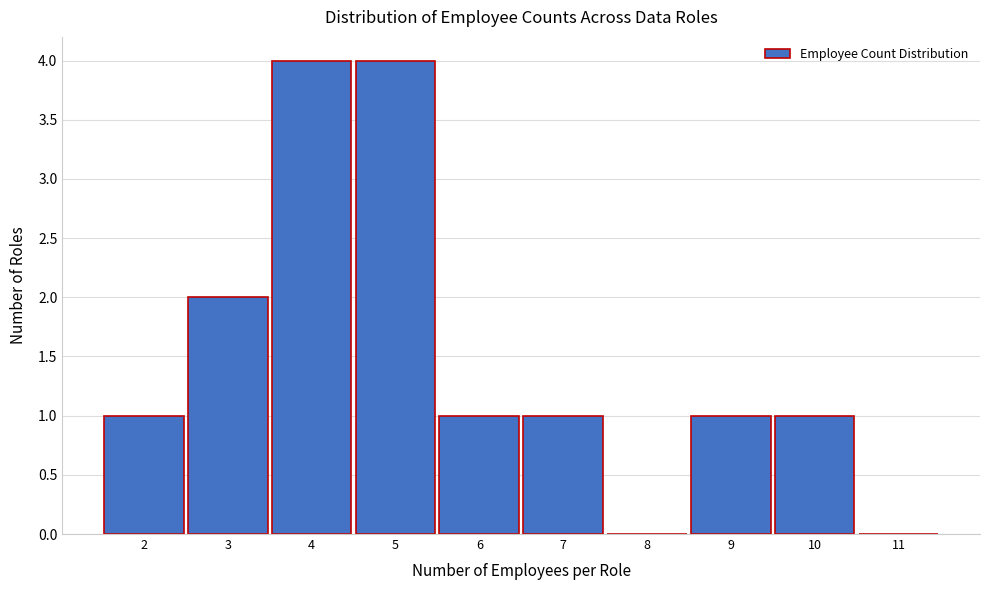

Reading left to right, transcribe this chart: for each bar, give the range it covers on the x-axis and its height. The values are not printed on the chart, so give them approximately, as read against the axis.

1.5 to 2.5: 1
2.5 to 3.5: 2
3.5 to 4.5: 4
4.5 to 5.5: 4
5.5 to 6.5: 1
6.5 to 7.5: 1
7.5 to 8.5: 0
8.5 to 9.5: 1
9.5 to 10.5: 1
10.5 to 11.5: 0